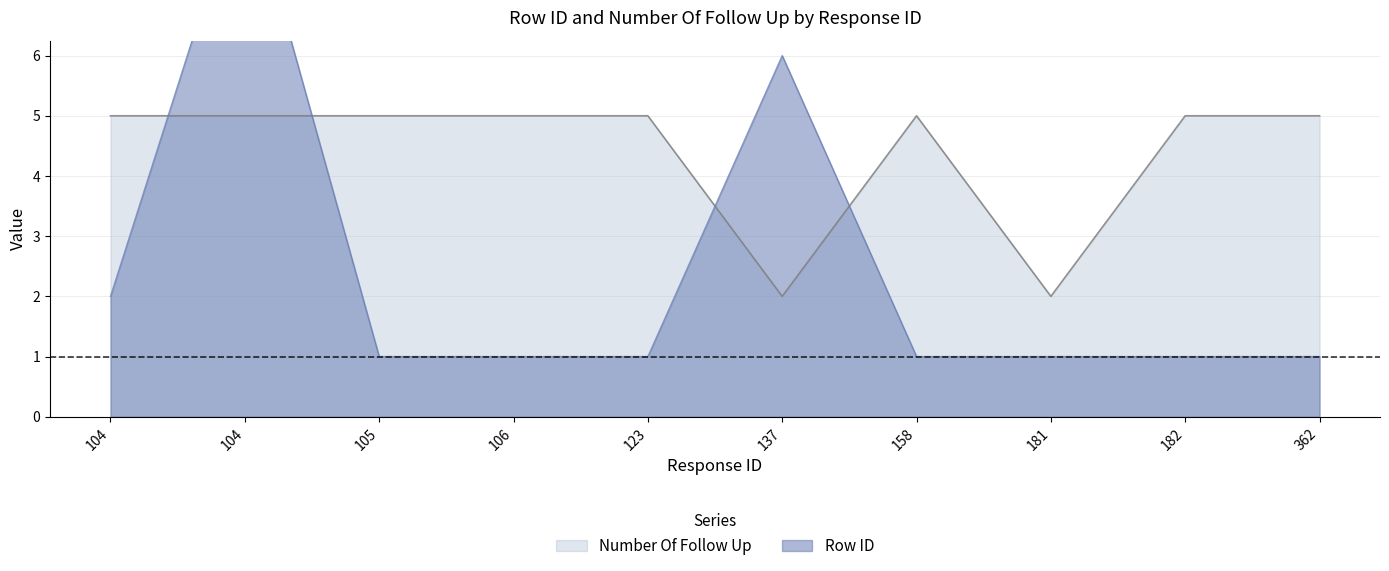

List the series in order of their peak value, highest first.

Row ID, Number Of Follow Up